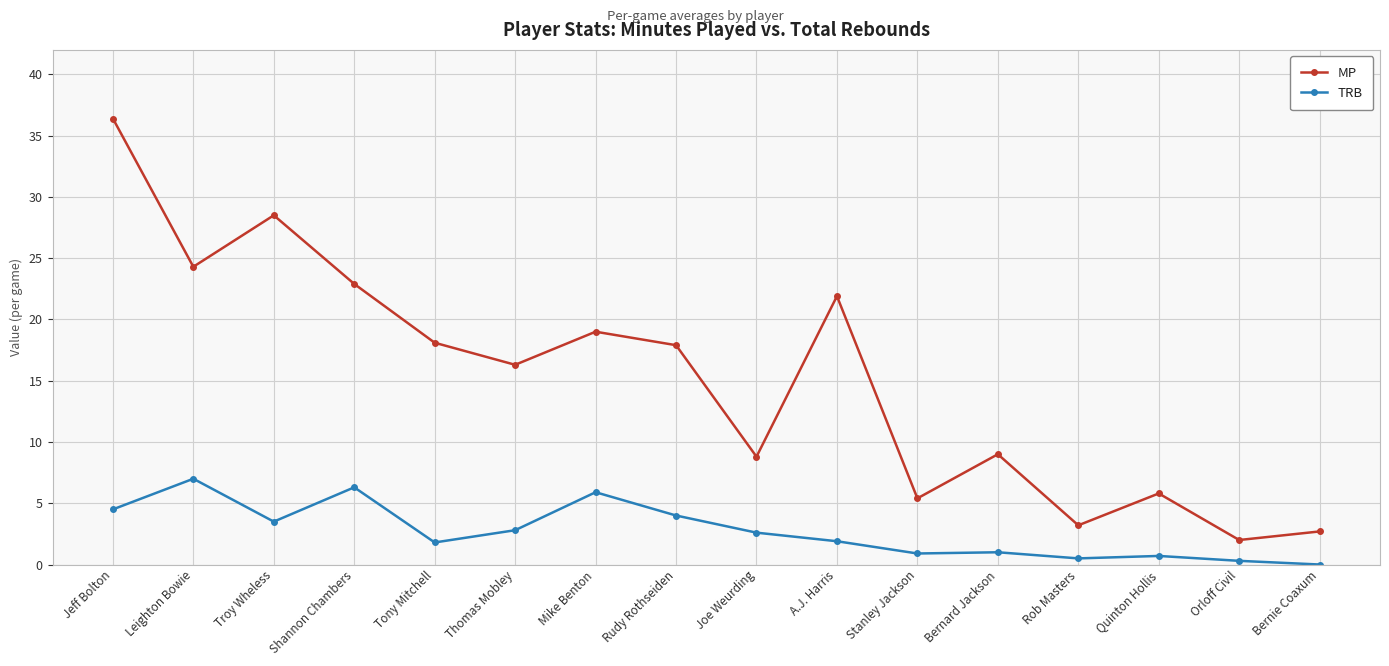

Read the TRB value at A.J. Harris.

1.9